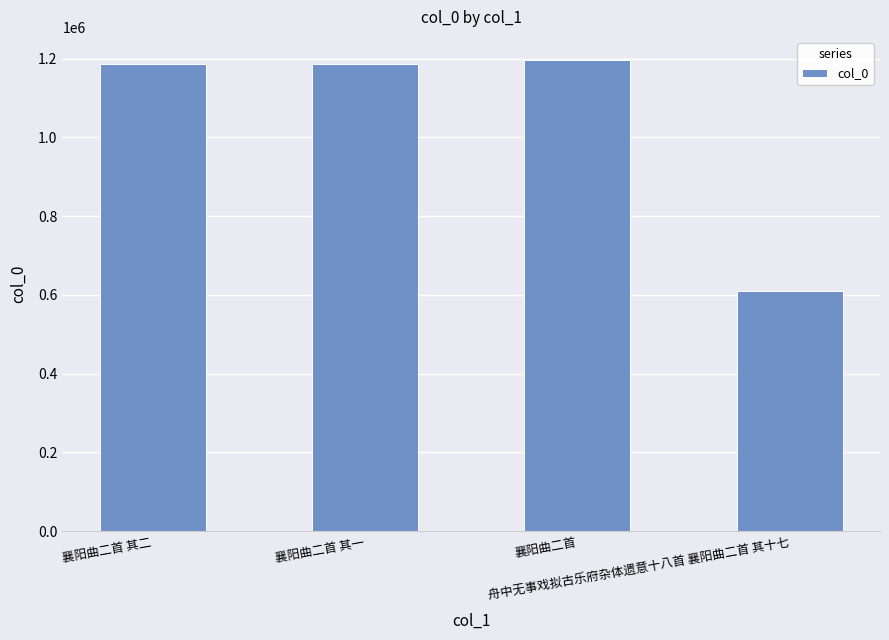

Is it true that the value at 襄阳曲二首 is 672596?

False